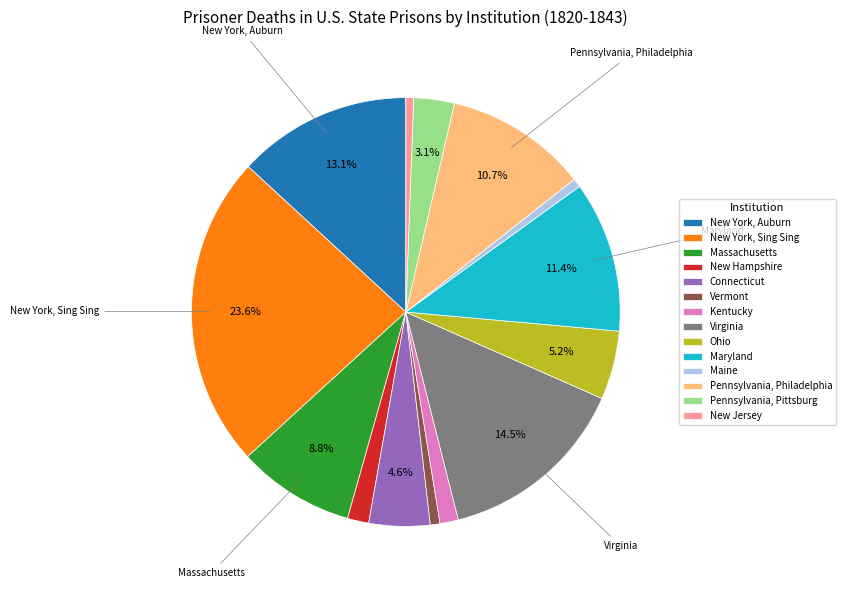

To the nearest percent, what percentage of the pie is New York, Auburn?

13%